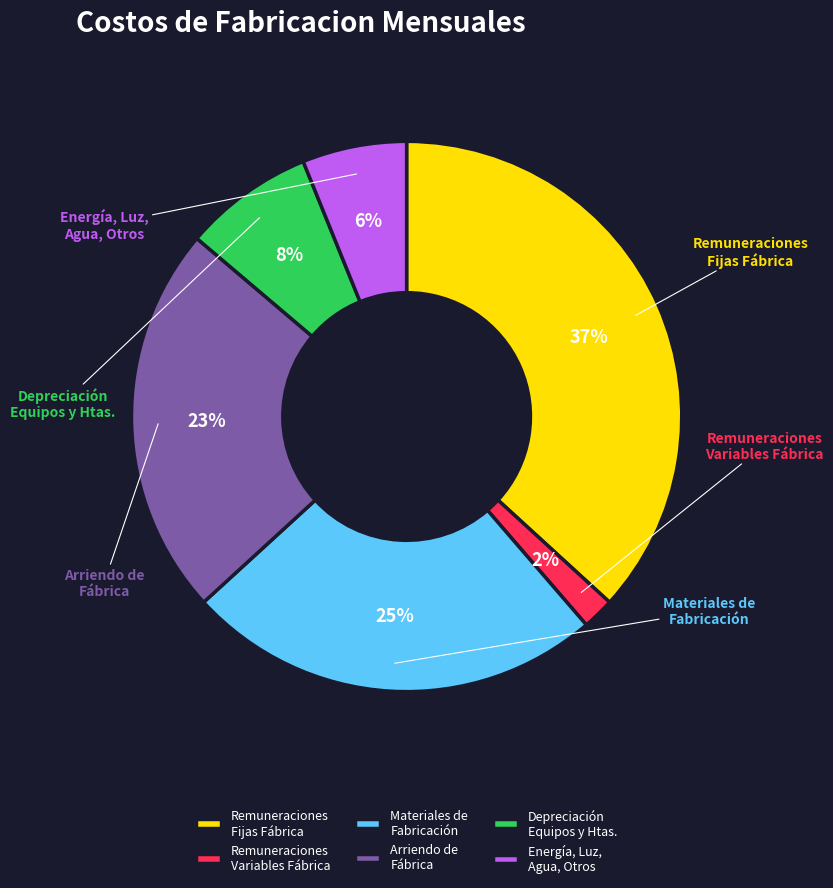

Which category has the smallest portion of the pie?

REMUNERACIONES VARIABLES FABRICA